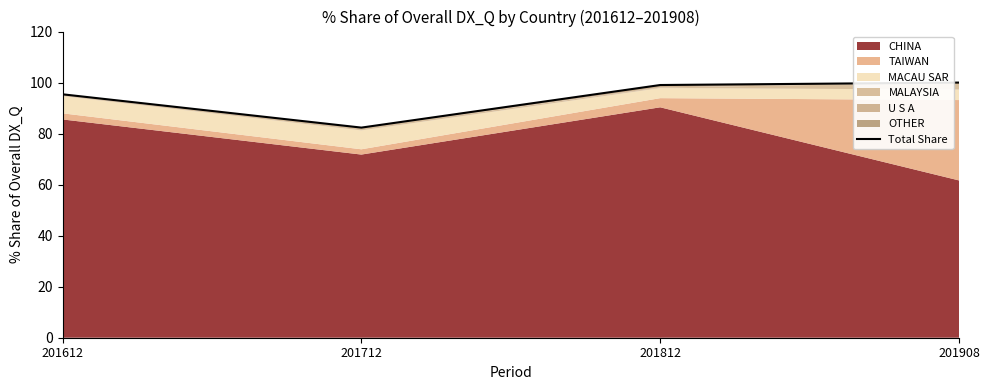

How many interior local valleys (lower than both neighbors) does the data have?

1